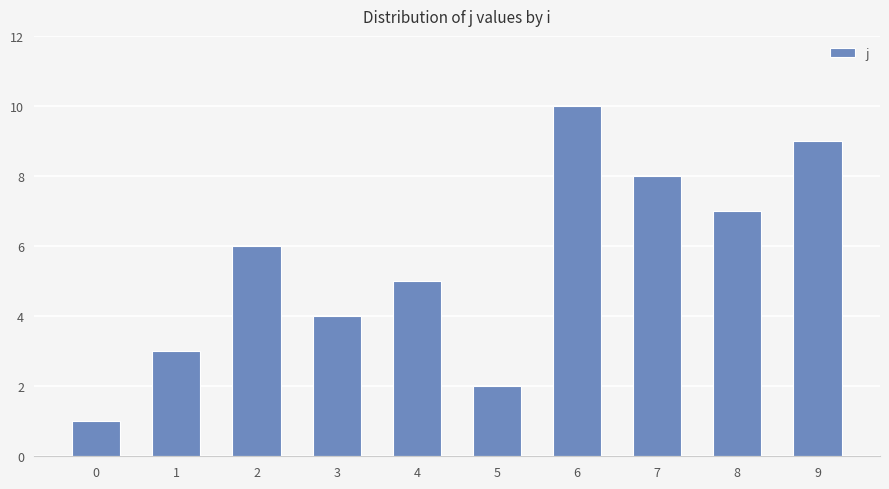

How many data points does each series have?

10